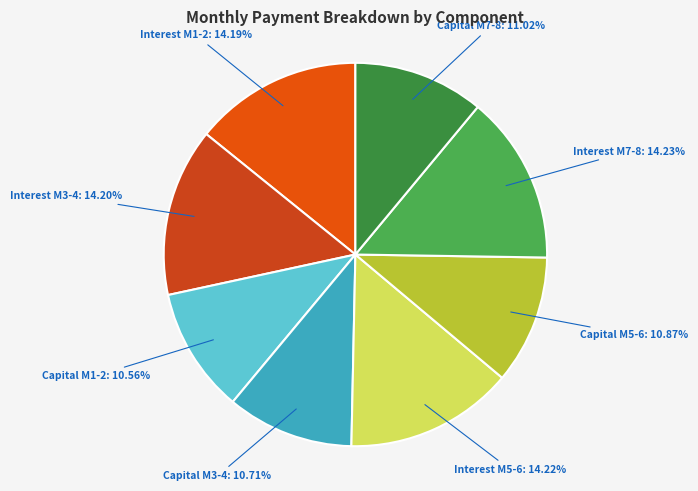

Combined, do Interest M1-2 and Capital M3-4 account for over 50%?

No